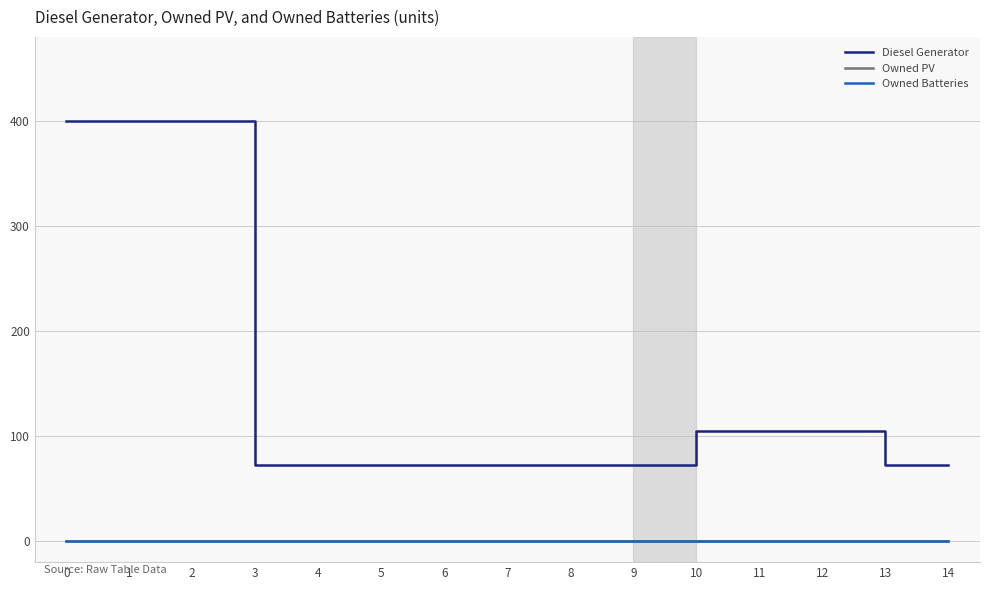

True or false: Owned PV has a value of 0 at 11.

True